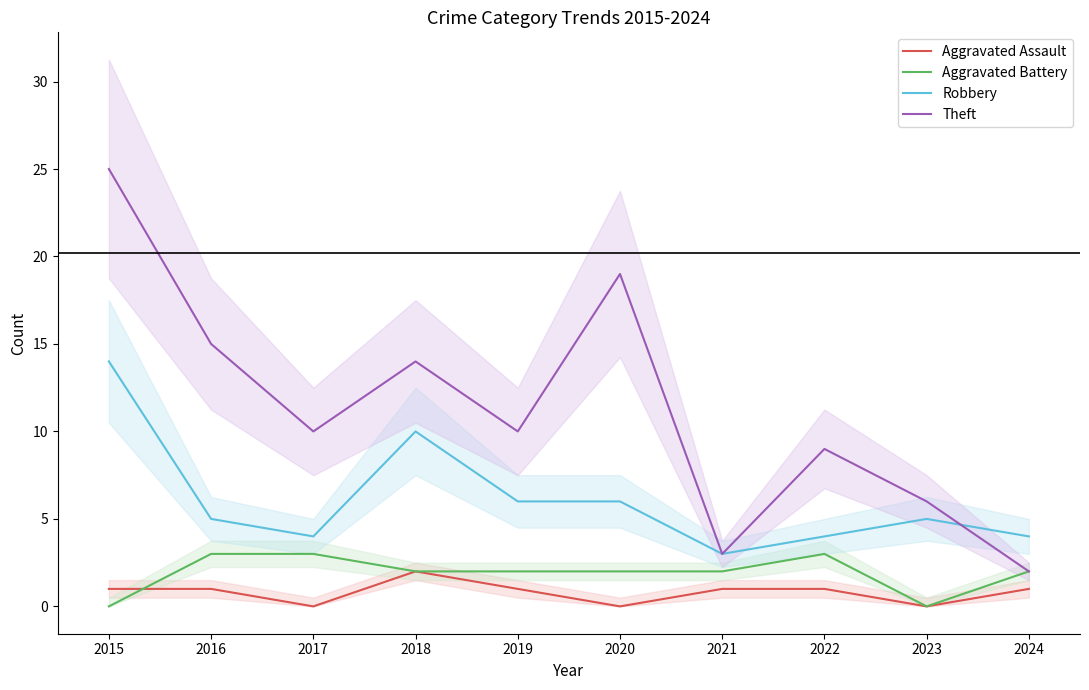

What is the value of the Theft point at the 1st from the left?

25